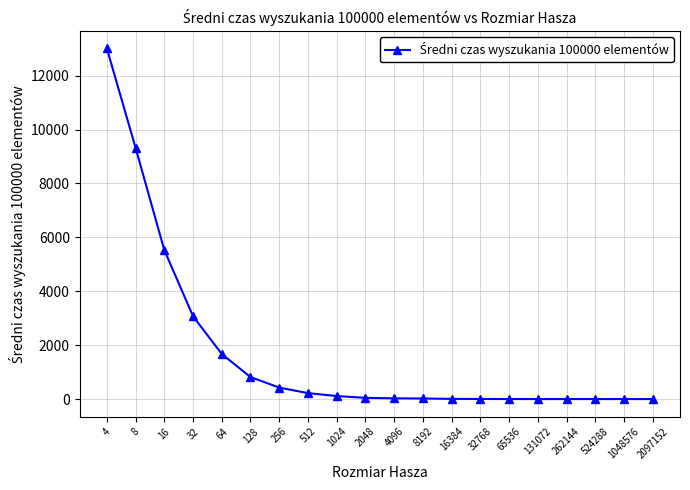

True or false: the data has more than 0 interior local peaks.

True